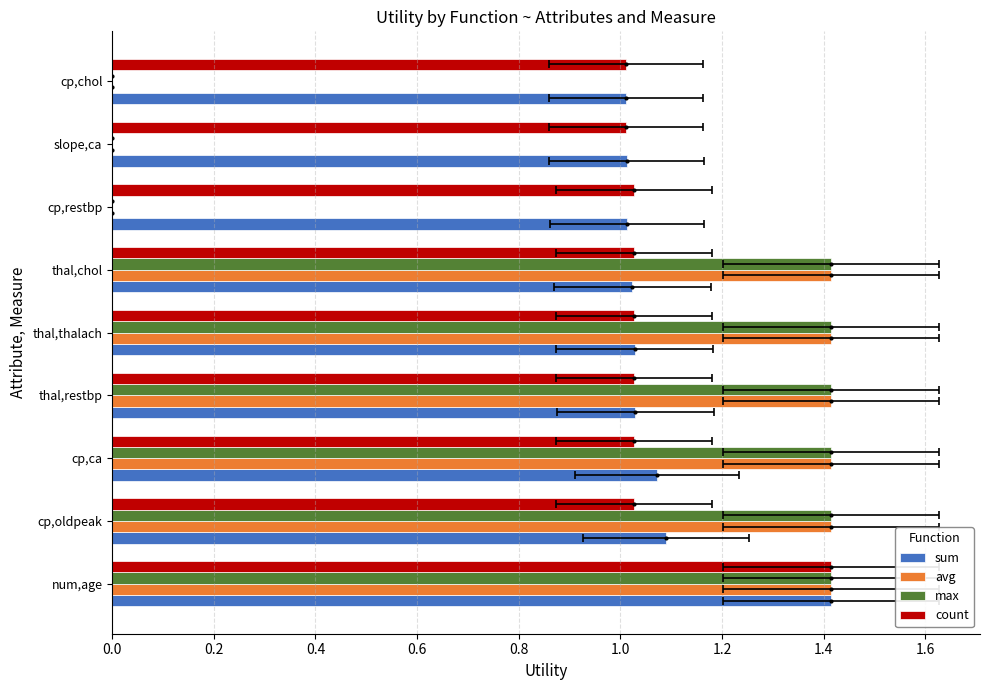

Which series has the largest range (max minus min)?

avg